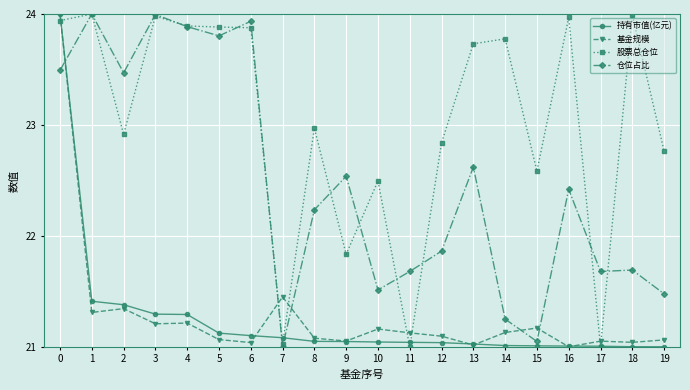

Is the value of 基金规模 at 1 greater than the value of 仓位占比 at 8?

No